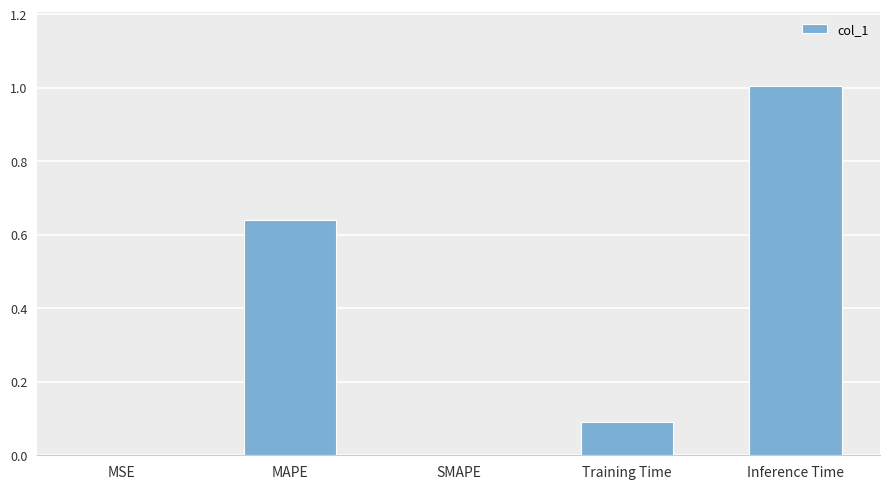

What is the sum of all values?

1.7